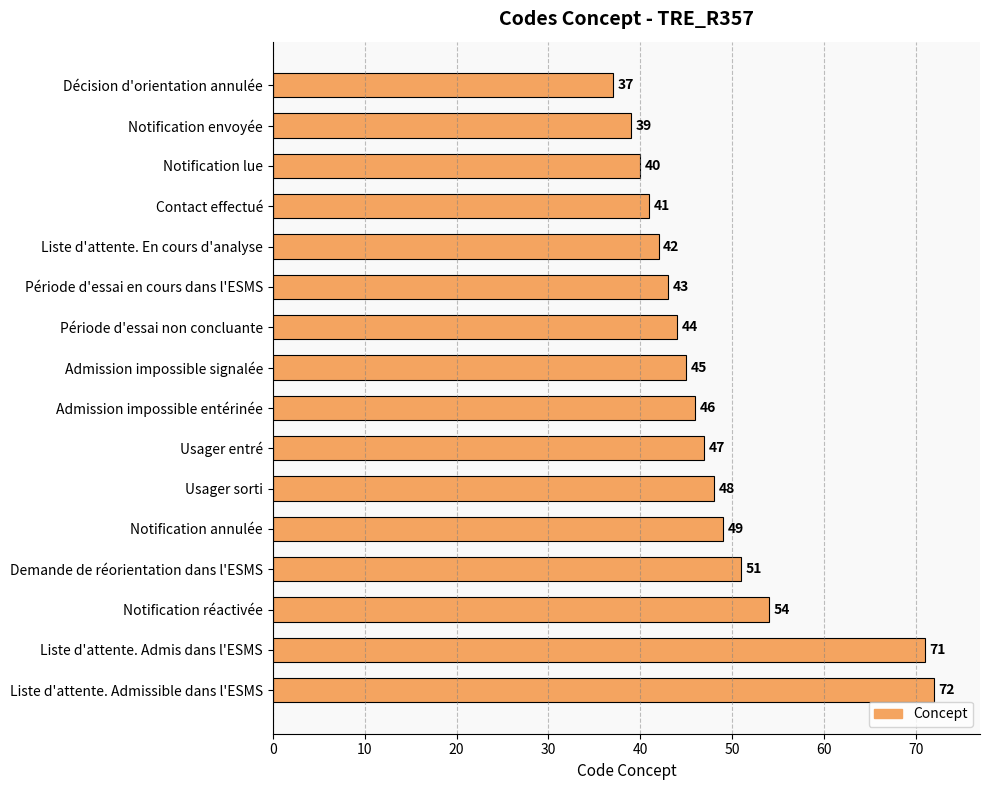

What is the difference between the maximum and minimum values?

35